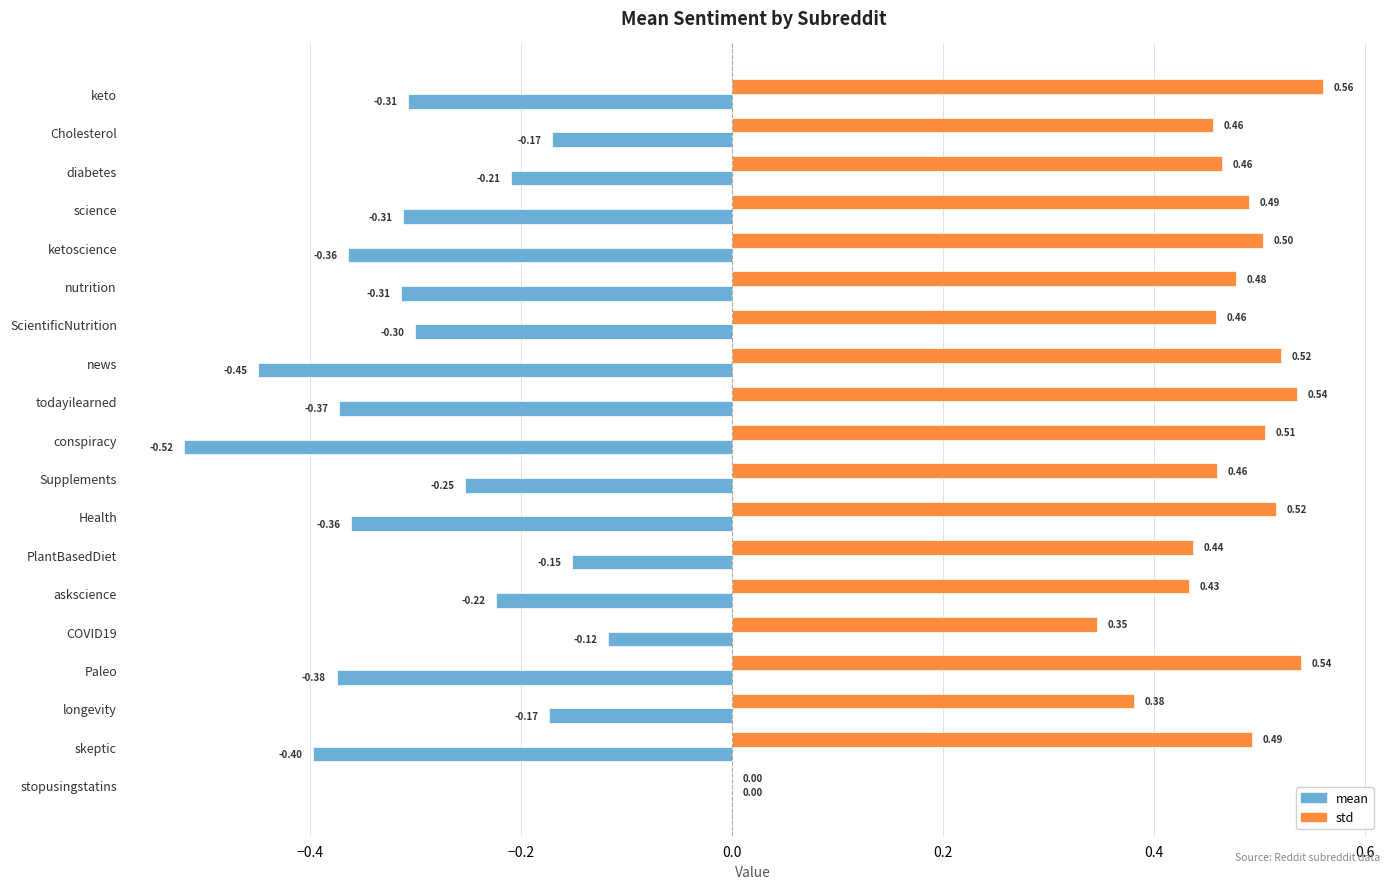

Which series changed the most between COVID19 and Paleo?

mean